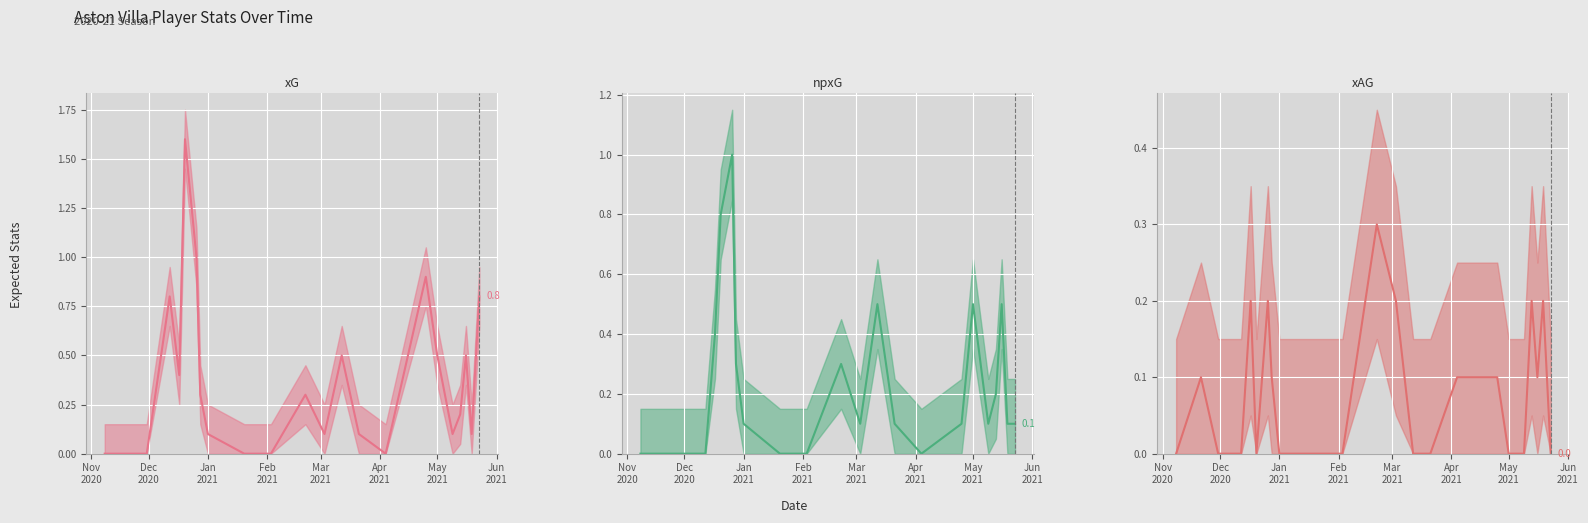

What is the value of the xG line point at the 21st from the left?

0.1